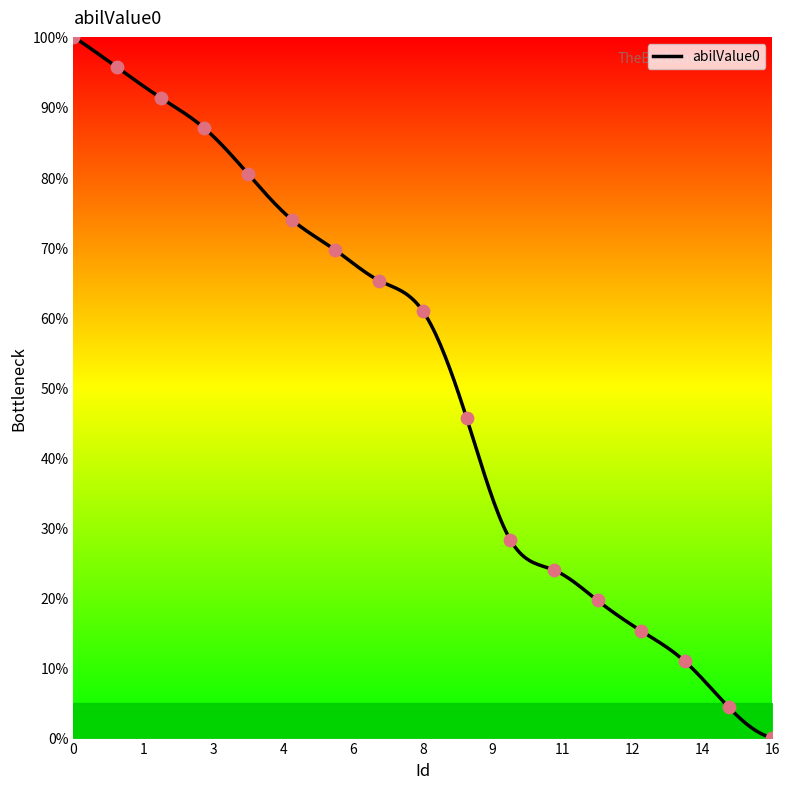

What is the ratio of the value at 0 to the value at 6?

1.4